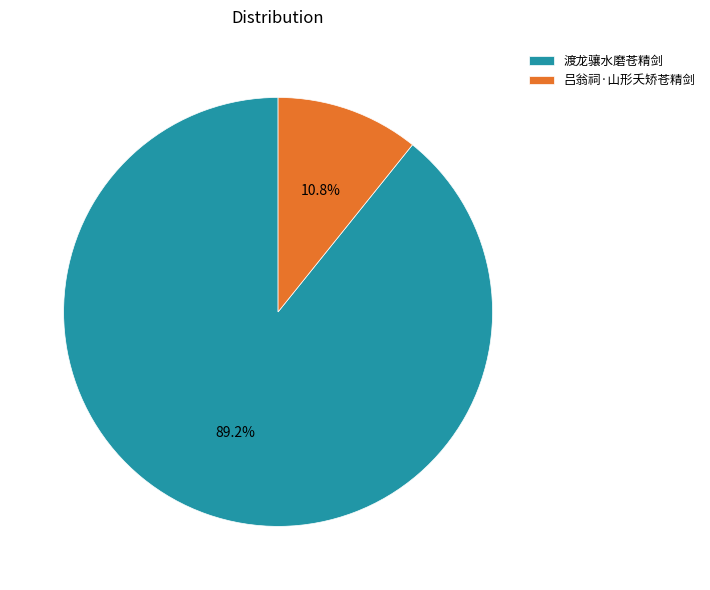

Is the sum of 渡龙骧水磨苍精剑 and 吕翁祠·山形夭矫苍精剑 greater than half?

Yes